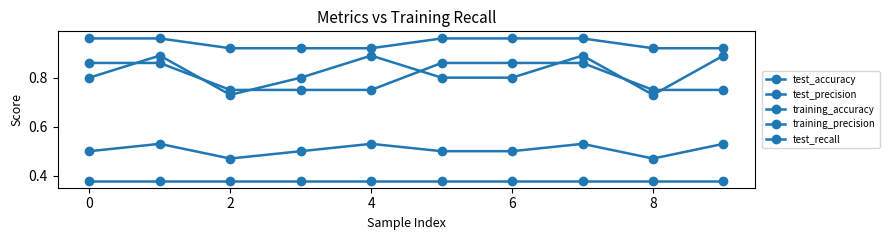

At how many categories does at least one series exceed 0?

10